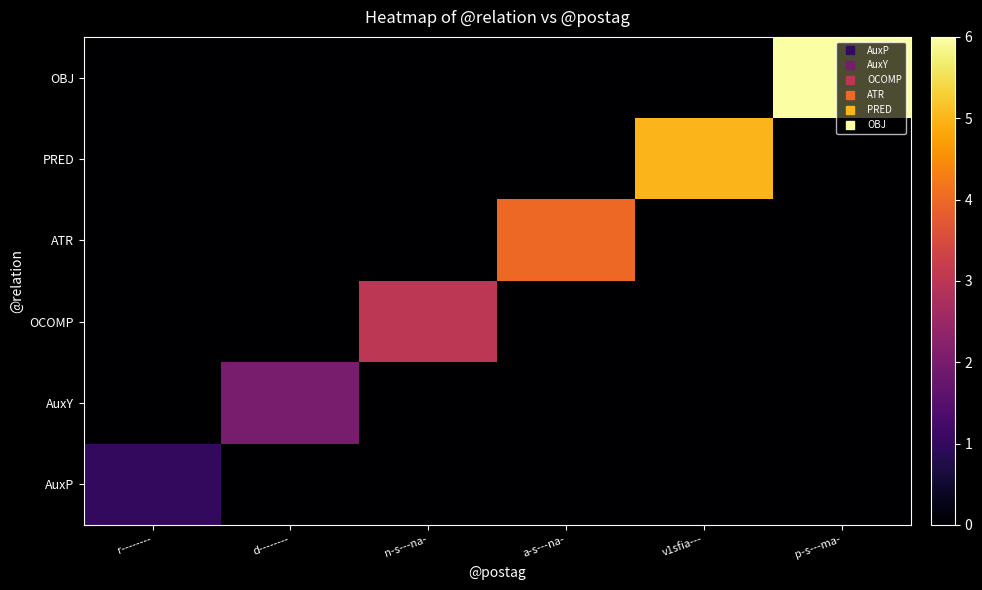

At how many categories does at least one series exceed 0?

6